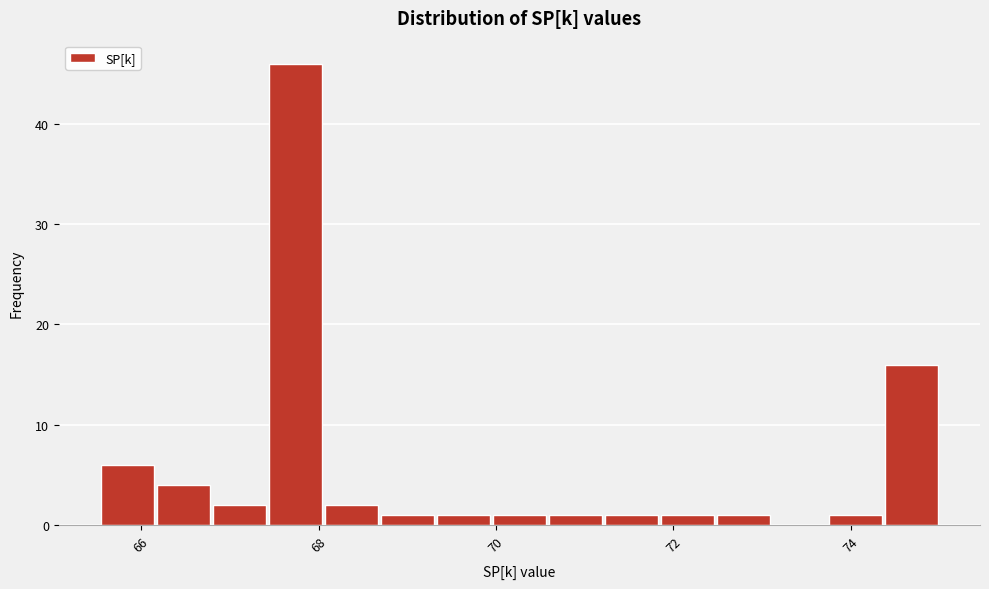

Read against the x-axis, roughly where is the centre of the tallest bar?

67.8